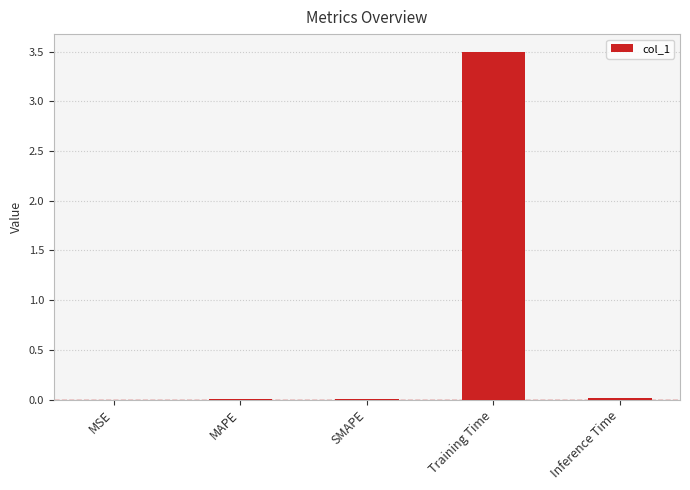

Is it true that the value at Training Time is 3.5?

True